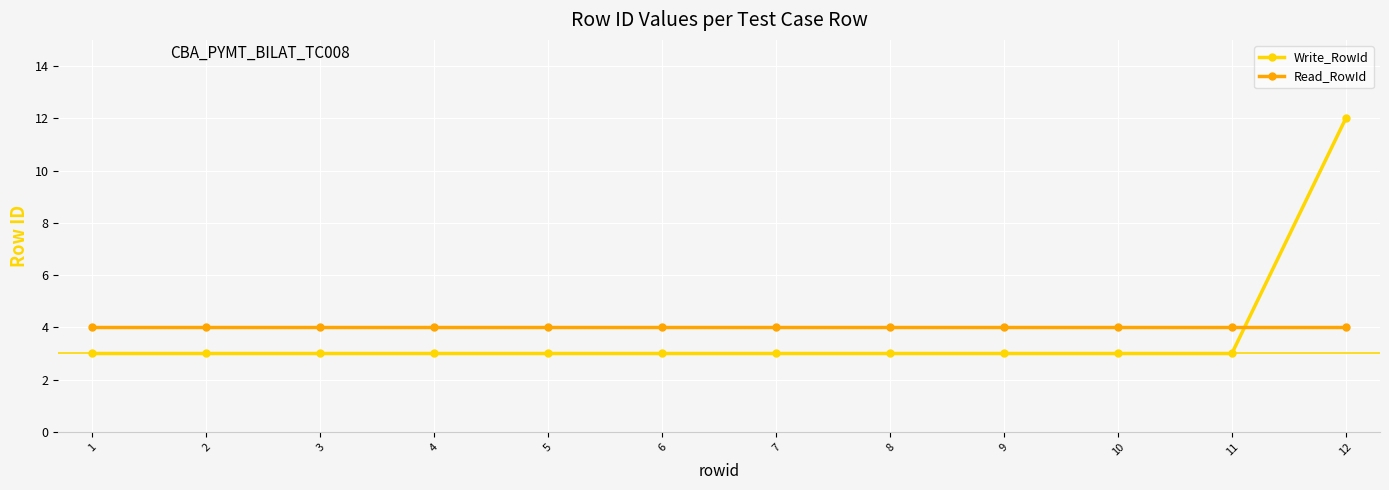

Which series has the largest total across all categories?

Read_RowId